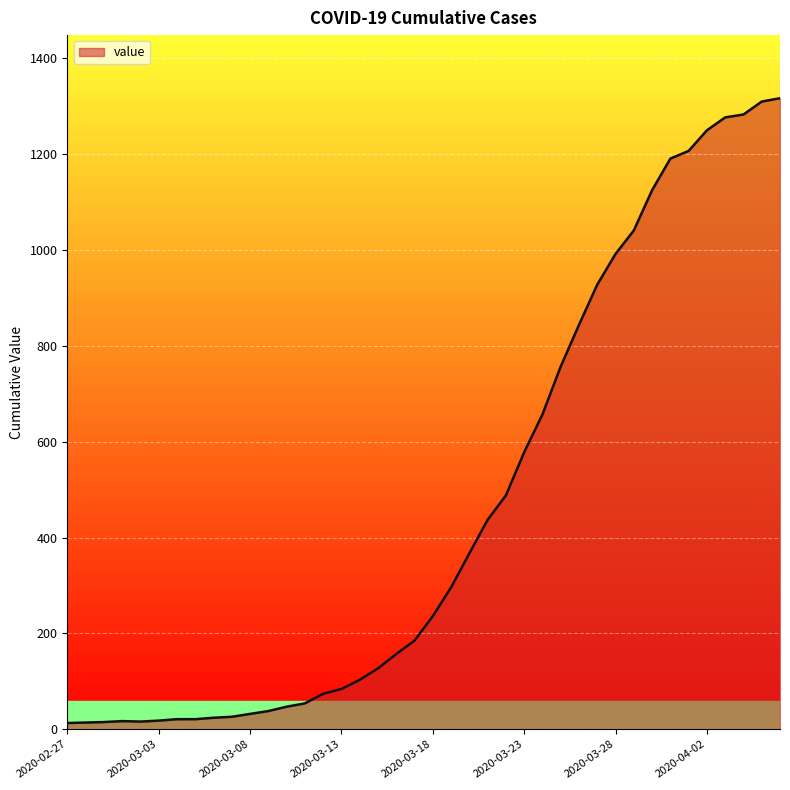

What is the maximum value shown in the chart?

1317